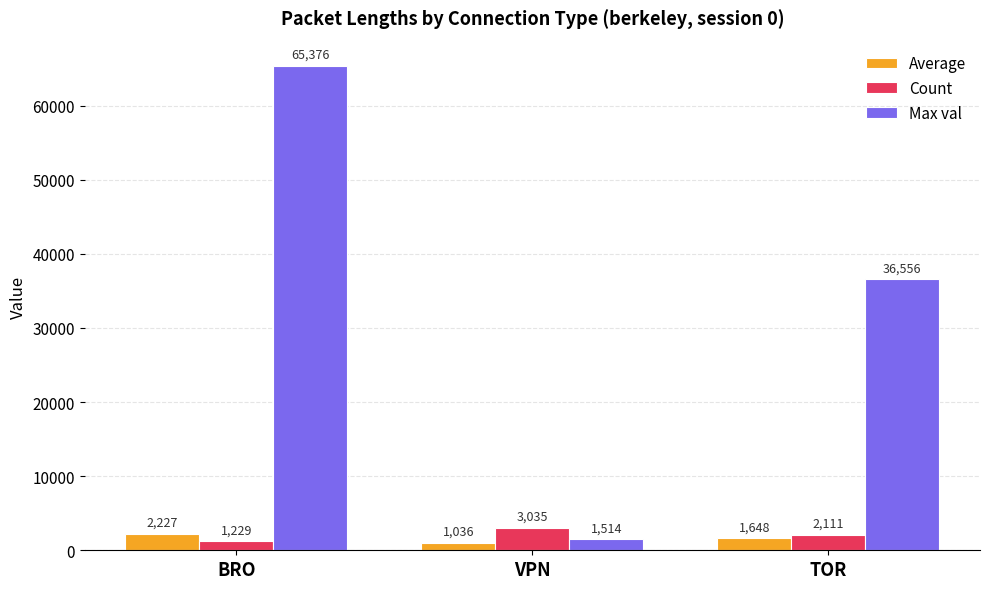

At which category does the chart reach its peak across all series?

BRO